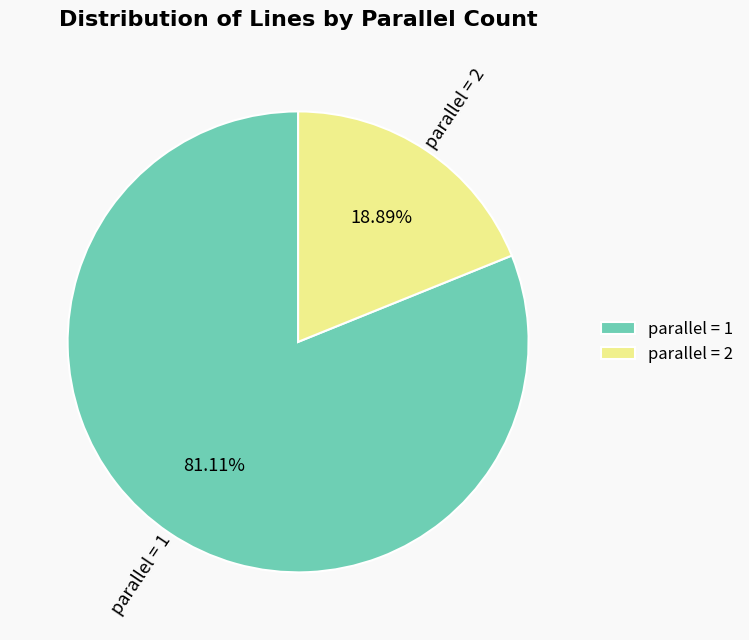

What is the majority slice?

parallel = 1